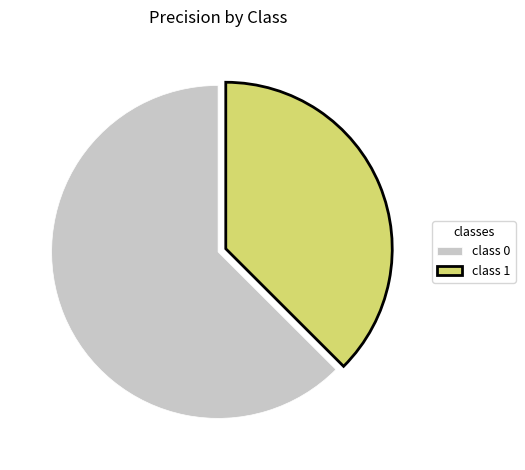

Between class 1 and class 0, which is larger?

class 0